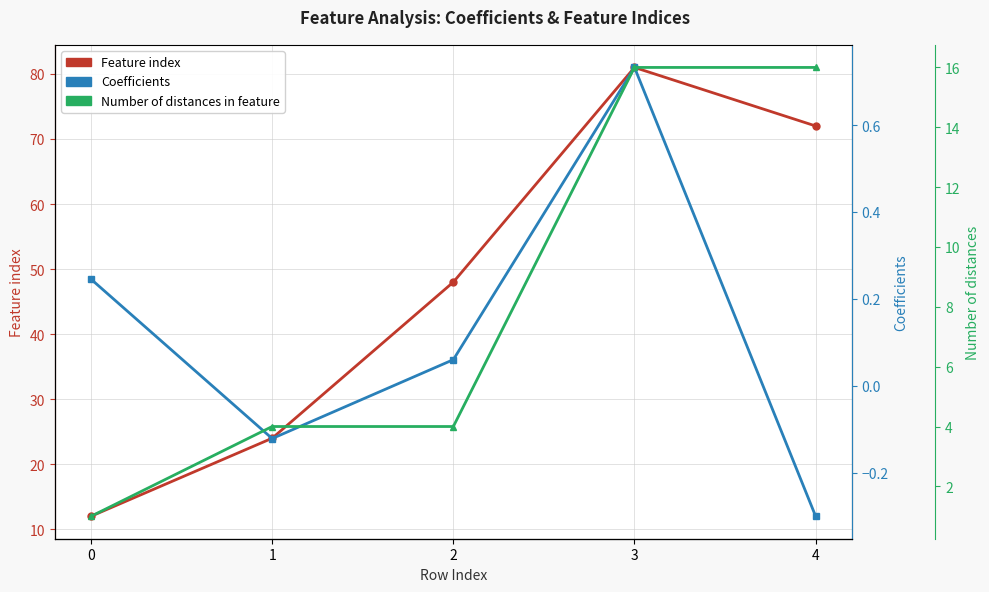

What is the minimum value shown in the chart?

-0.3